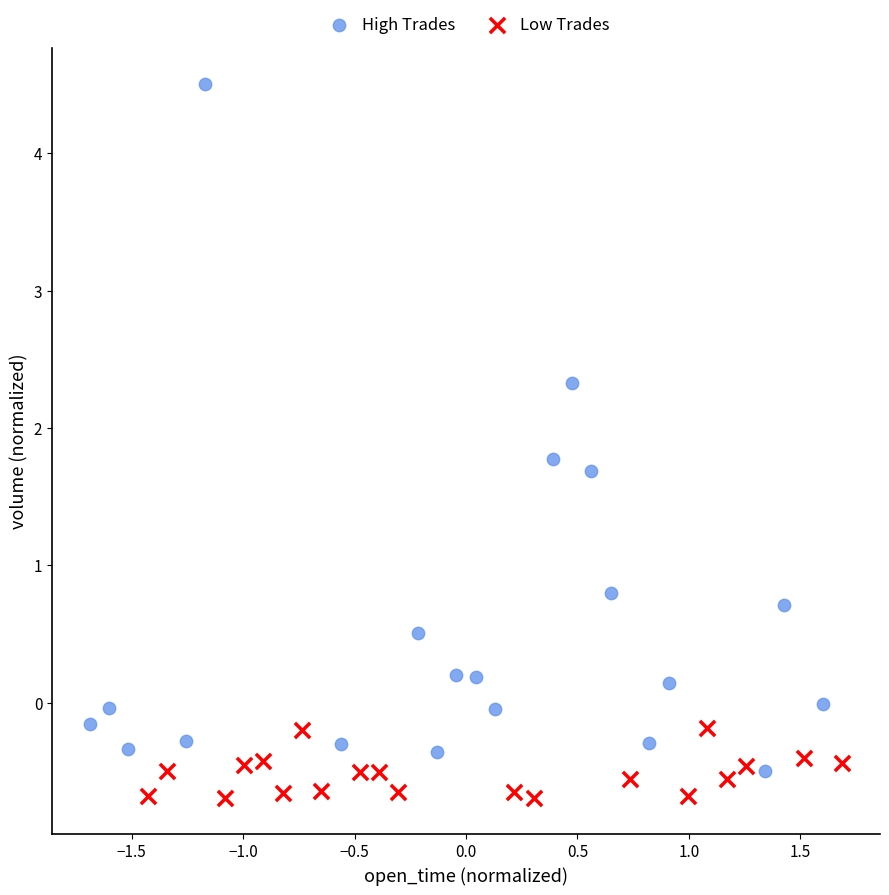

Which series has the largest Y range (max minus min)?

High Trades